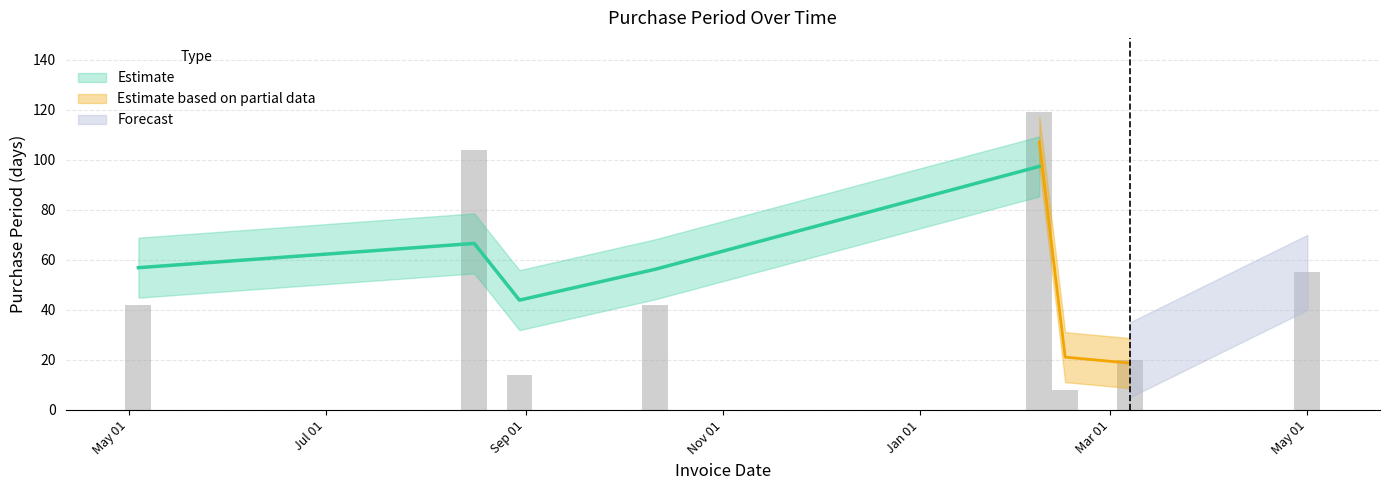

What is the difference between the second highest and second lowest values?

90